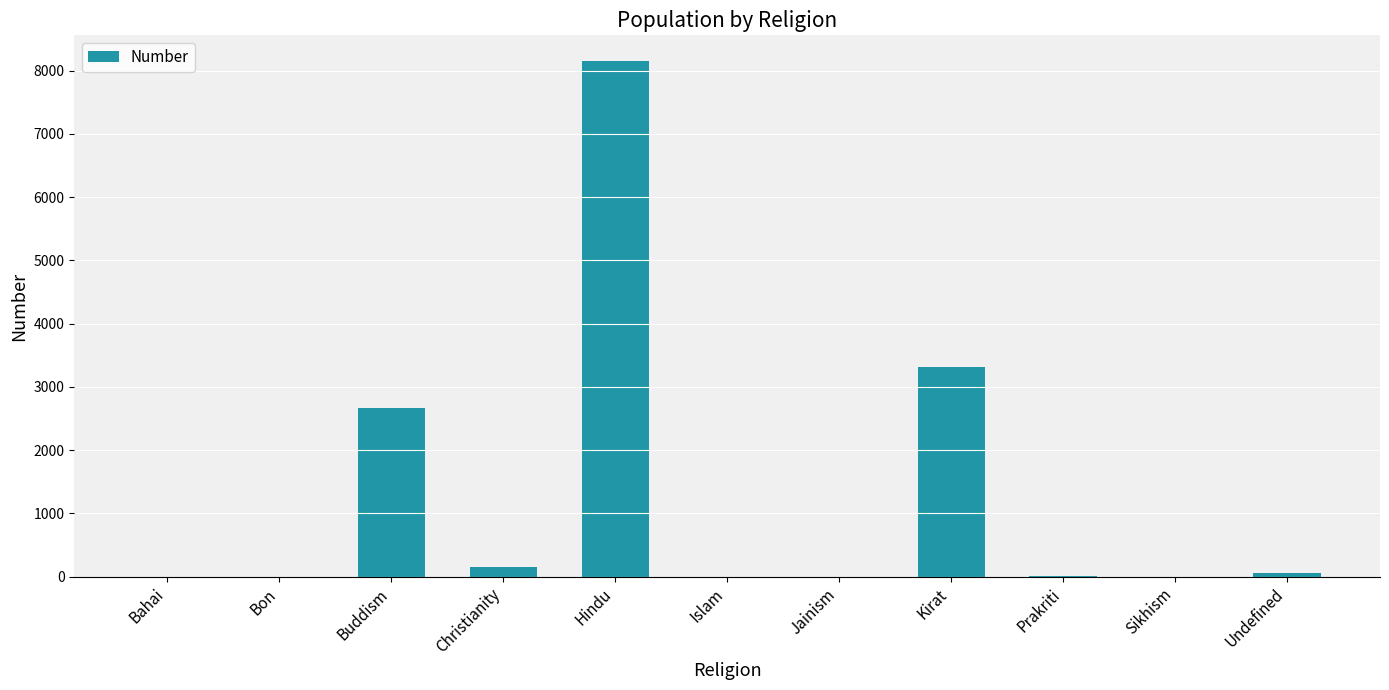

What is the sum of all values?

14349